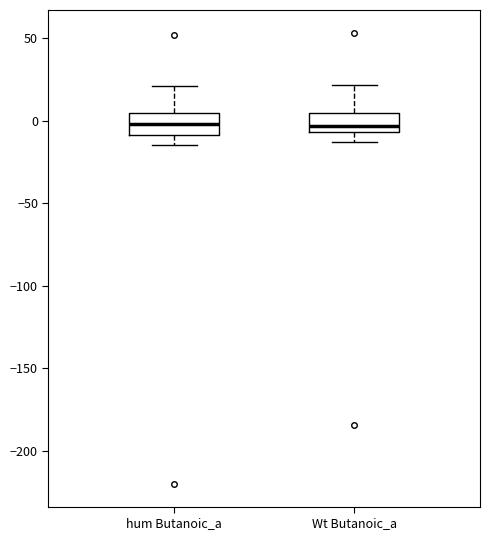

Reading left to right, read every box against the y-axis: the position of its median line, the range the box covers, and the ends of its whiskers. The values are not printed on the chart, so give them approximately, as read against the axis.

hum Butanoic_a: median 0, box -10 to 5, whiskers -15 to 20
Wt Butanoic_a: median -5 (just above the box's lower edge), box -5 to 5, whiskers -15 to 20